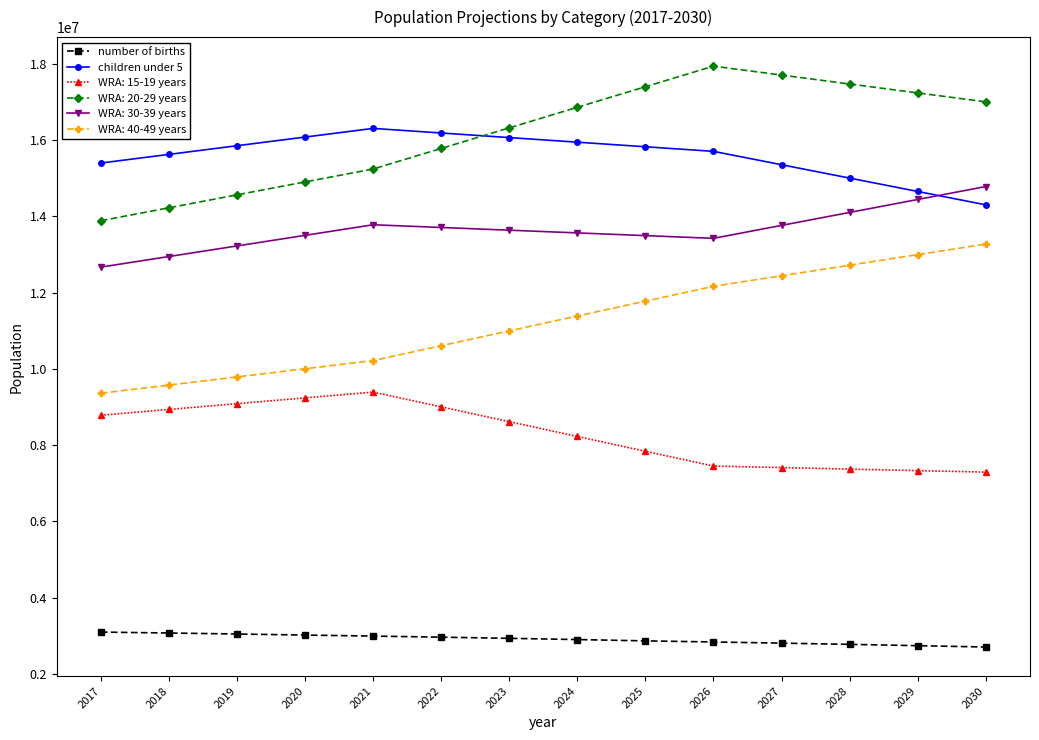

True or false: number of births and children under 5 cross at least once.

False